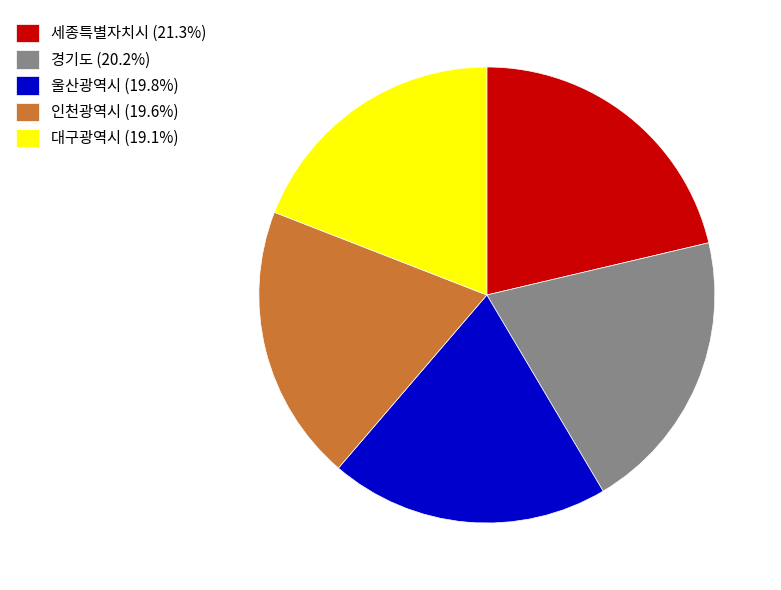

What is the smallest slice in the pie chart?

대구광역시